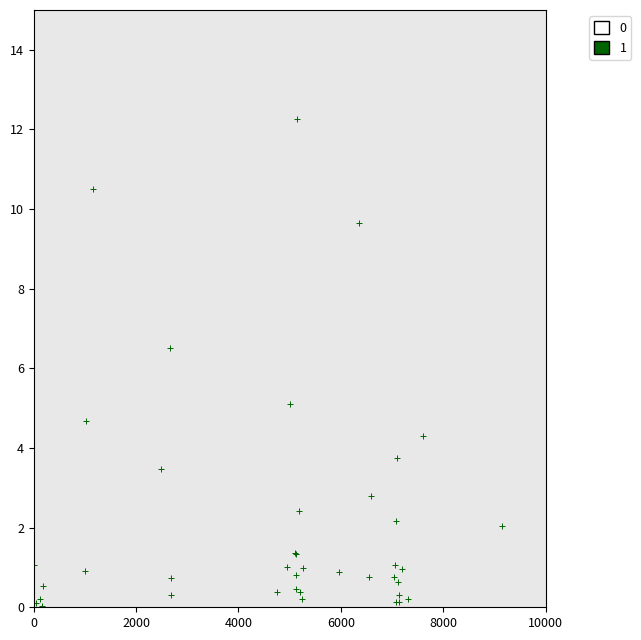

What Y value in the scatter plot is closest to 6?

6.5